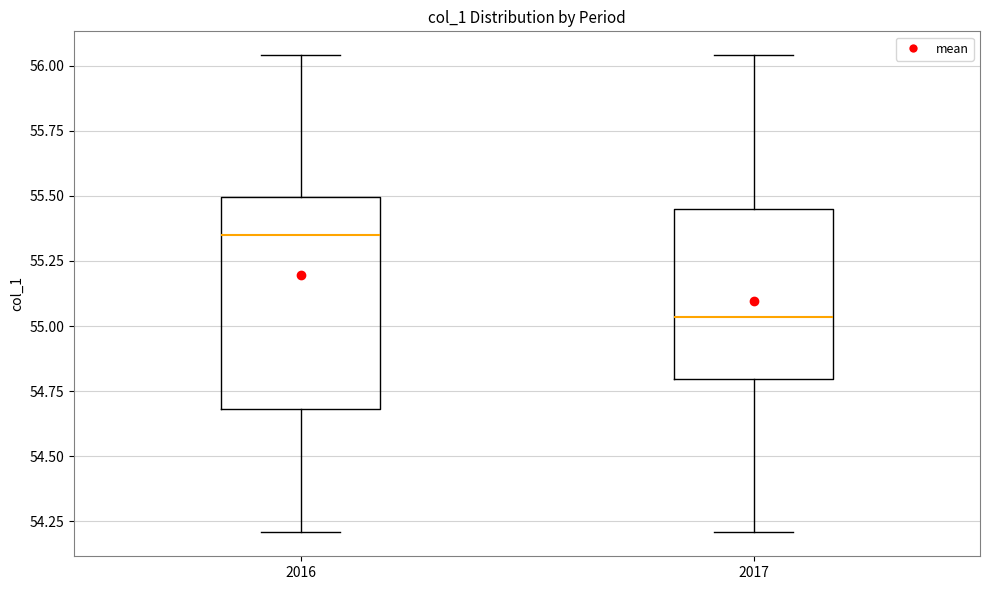

Where is the lower edge of the box at x = 2016 on the y-axis? The values are not printed on the chart, so give them approximately, as read against the axis.

54.70